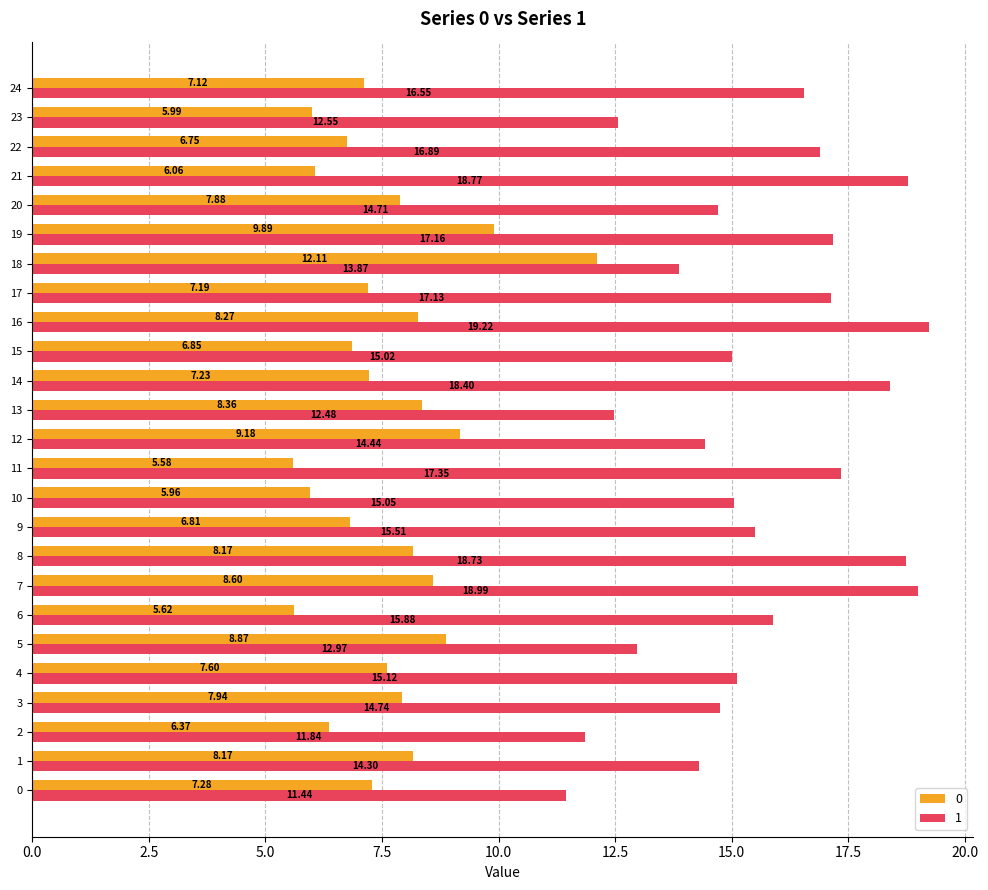

What is the difference between the second highest and second lowest values in the 1 series?

7.1